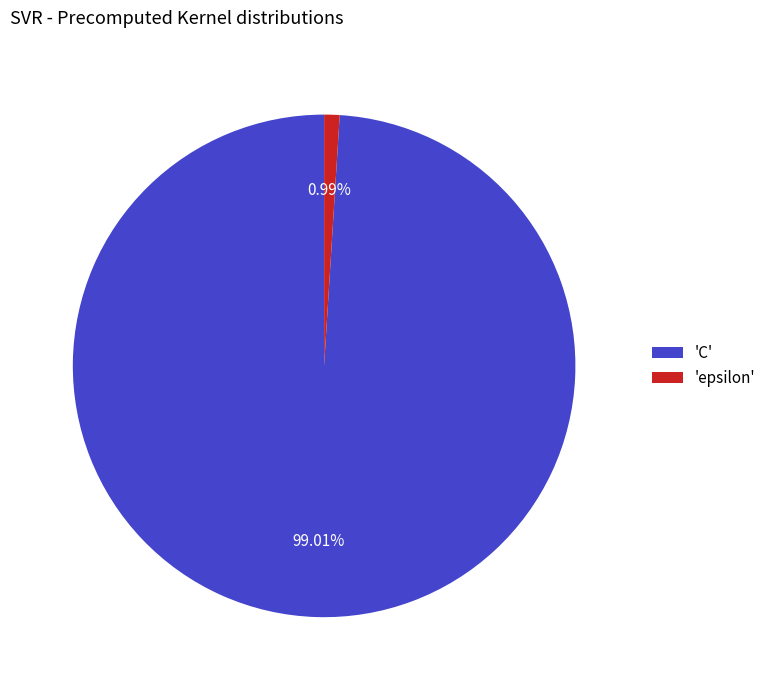

Which slice is the smallest?

'epsilon'